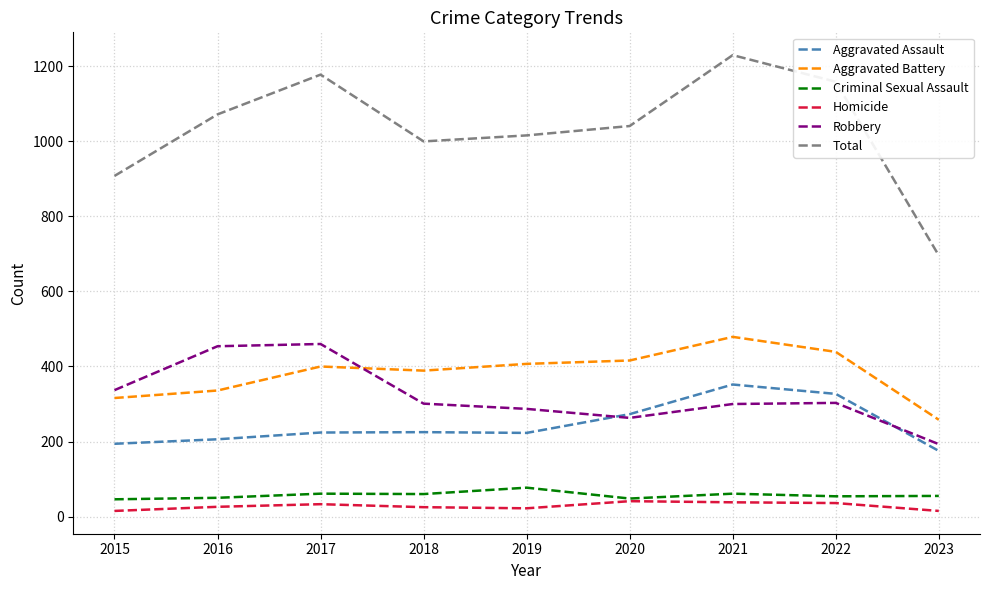

Which series changed the most between 2015 and 2021?

Total